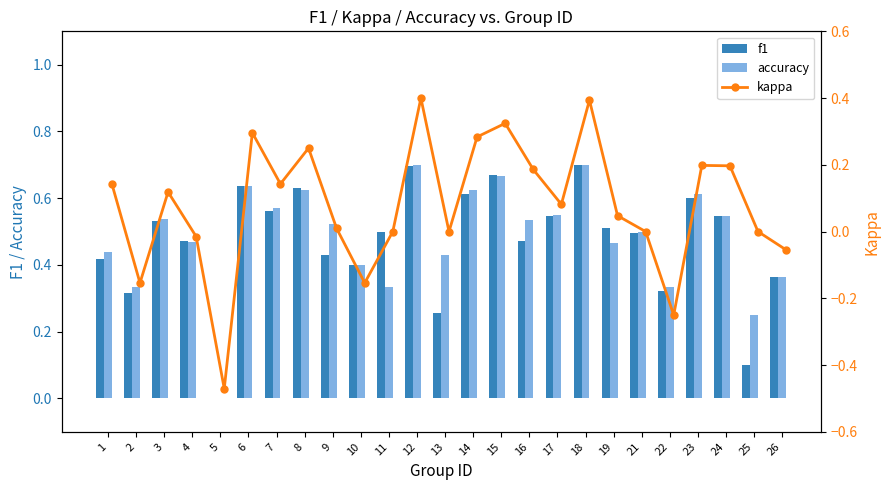

The f1 series shows 0.2 at 22. True or false?

False